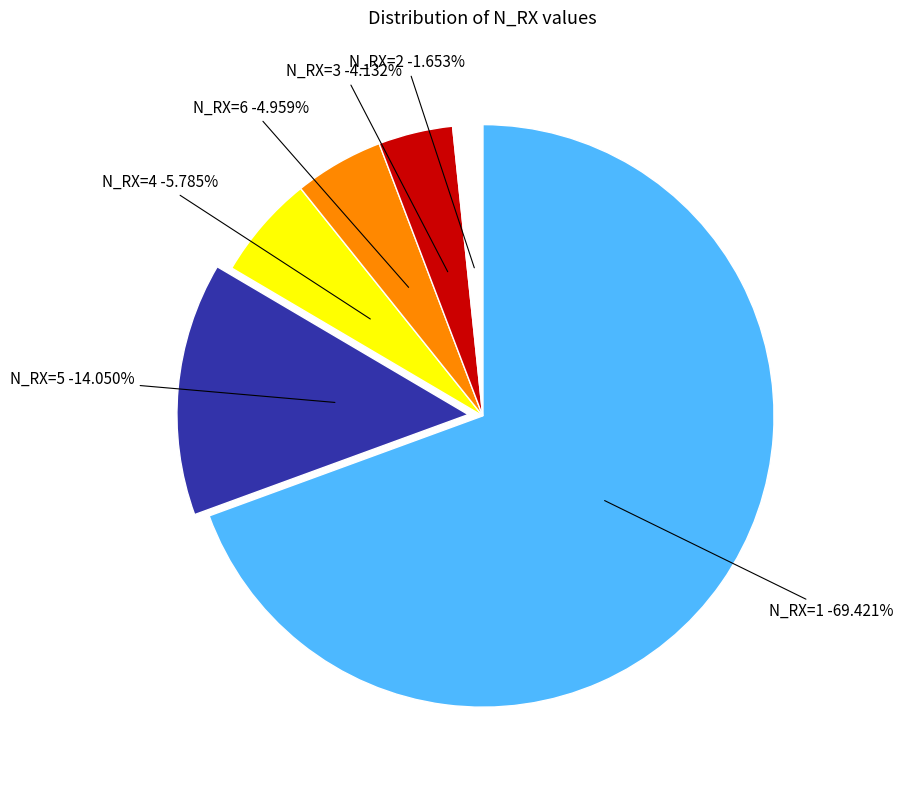

To the nearest percent, what is the combined percentage of N_RX=2 and N_RX=5?

16%